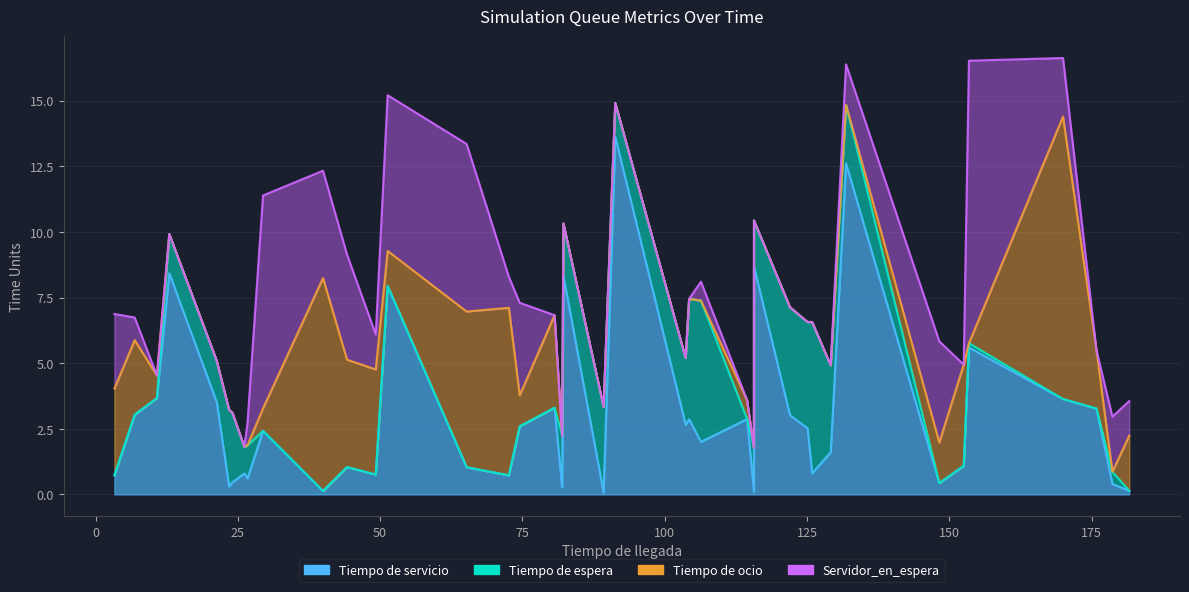

True or false: Servidor_en_espera and Tiempo de ocio intersect in this chart.

False